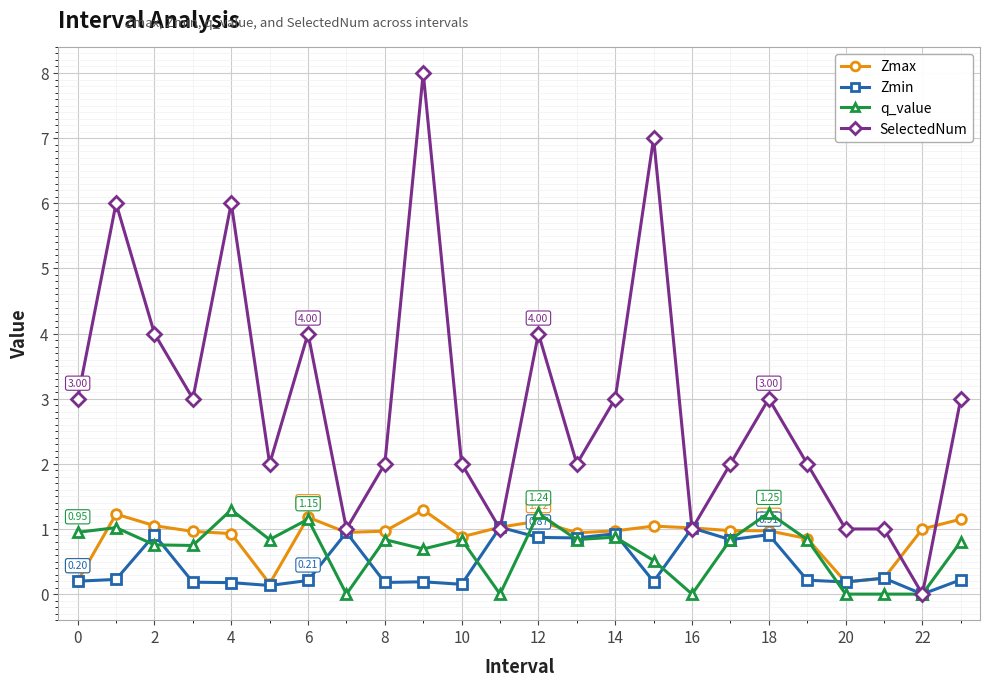

How many lines are shown in the chart?

4